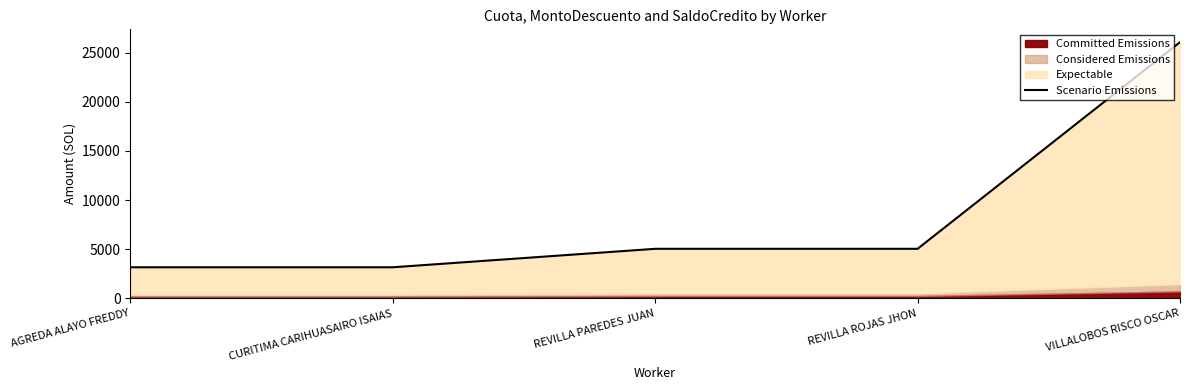

Rank the categories by value from highest to lowest.

VILLALOBOS RISCO OSCAR, REVILLA PAREDES JUAN, REVILLA ROJAS JHON, AGREDA ALAYO FREDDY, CURITIMA CARIHUASAIRO ISAIAS